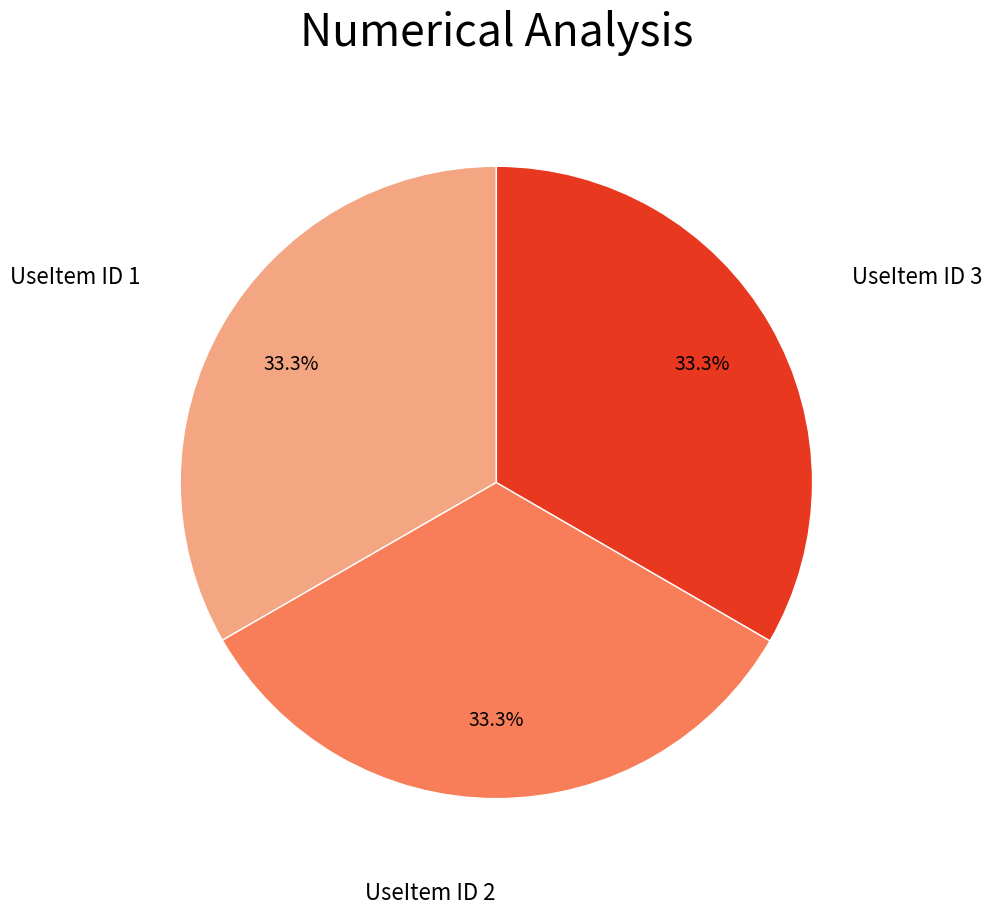

Is there a majority slice in this chart?

No